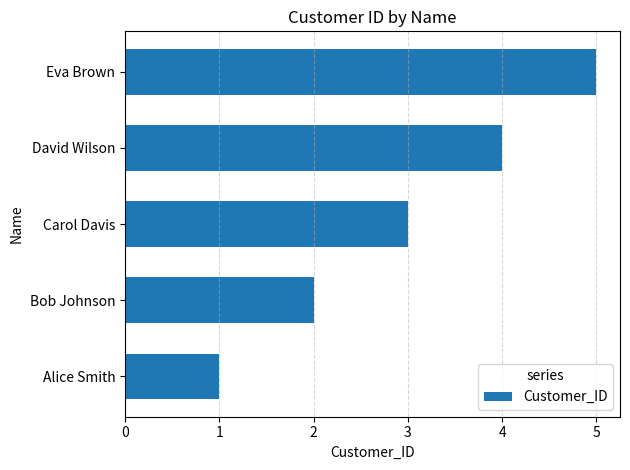

Approximately how many times larger is the value at David Wilson compared to Eva Brown?

0.8